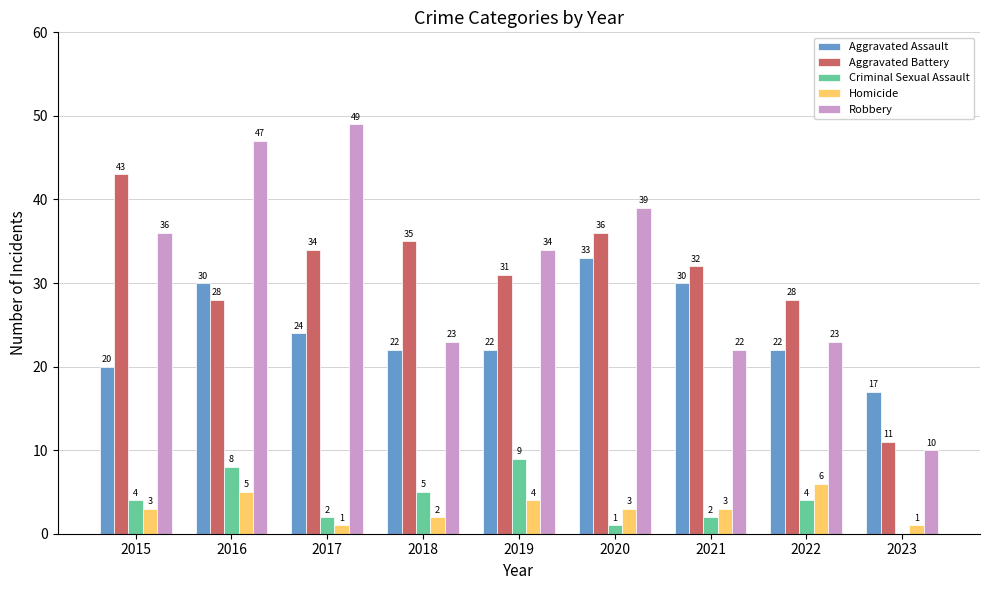

Reading right to left, transcribe all the data shown in this chart.

Aggravated Assault: 2023=17	2022=22	2021=30	2020=33	2019=22	2018=22	2017=24	2016=30	2015=20
Aggravated Battery: 2023=11	2022=28	2021=32	2020=36	2019=31	2018=35	2017=34	2016=28	2015=43
Criminal Sexual Assault: 2023=0	2022=4	2021=2	2020=1	2019=9	2018=5	2017=2	2016=8	2015=4
Homicide: 2023=1	2022=6	2021=3	2020=3	2019=4	2018=2	2017=1	2016=5	2015=3
Robbery: 2023=10	2022=23	2021=22	2020=39	2019=34	2018=23	2017=49	2016=47	2015=36